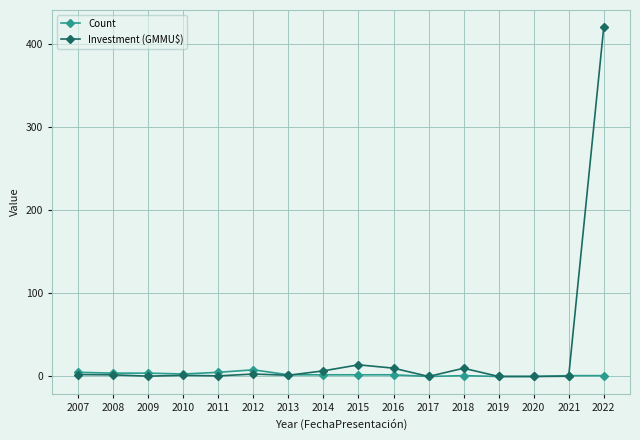

In Investment (GMMU$), how many points are higher than both neighbors (excluding endpoints)?

4